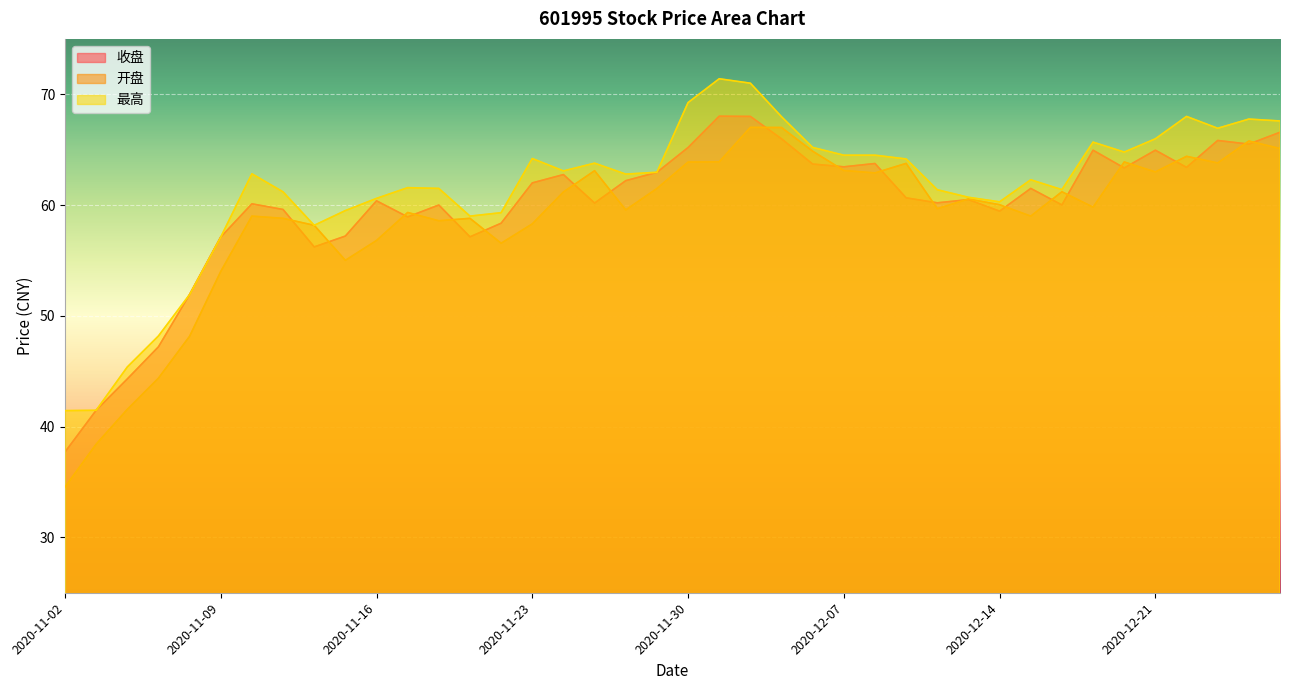

What is the label of the 22nd point from the left?

2020-12-01